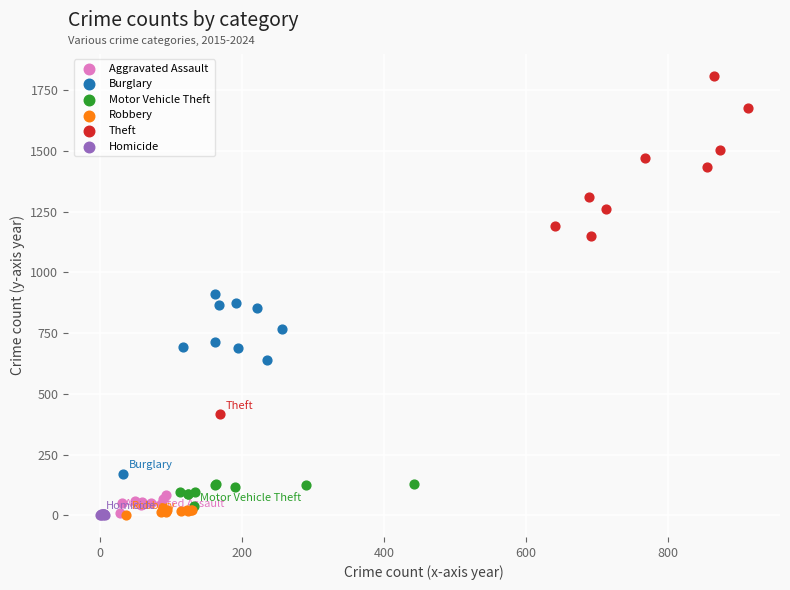

Which series reaches the maximum Y coordinate?

Theft